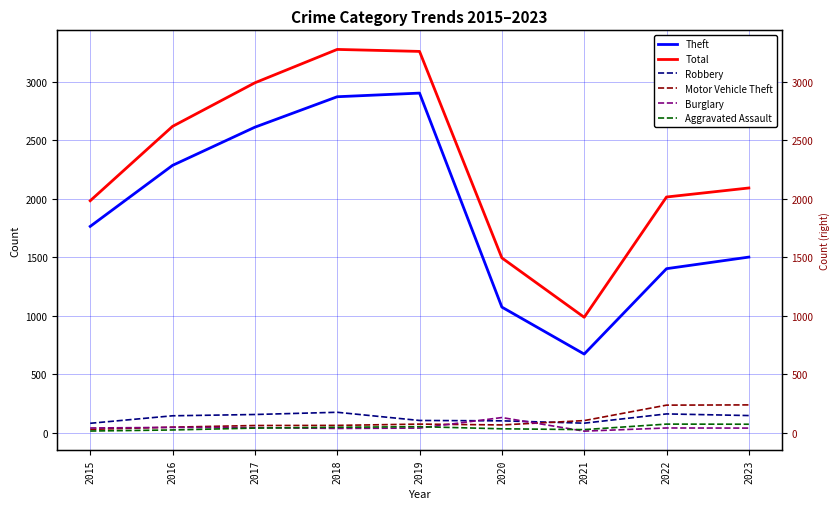

Is this an area chart (filled region under the line)?

No